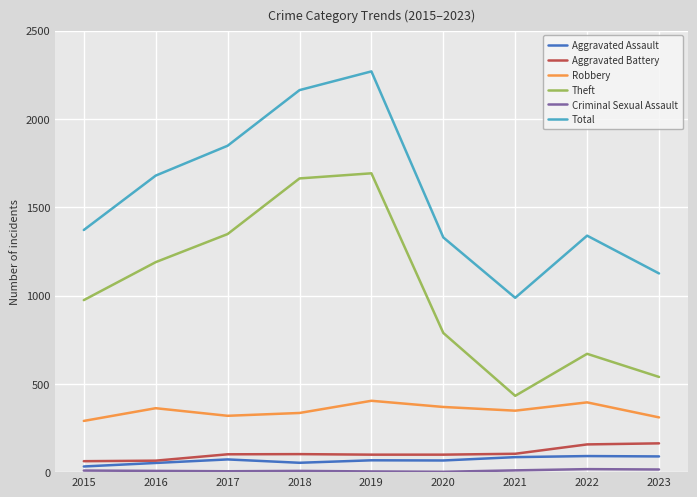

True or false: Aggravated Assault has a value of 32 at 2015.

True